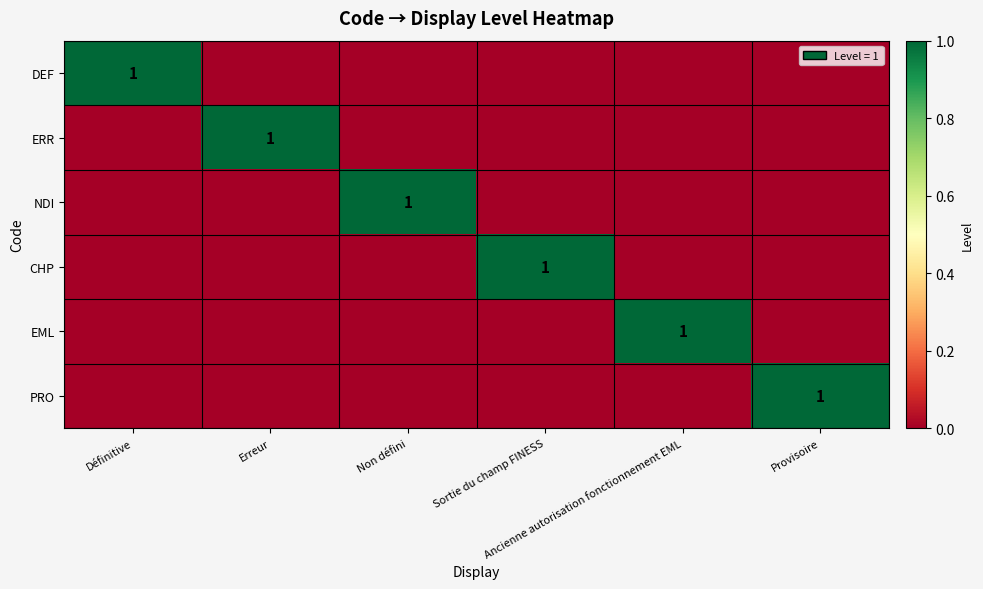

What is the highest value of the NDI series?

1